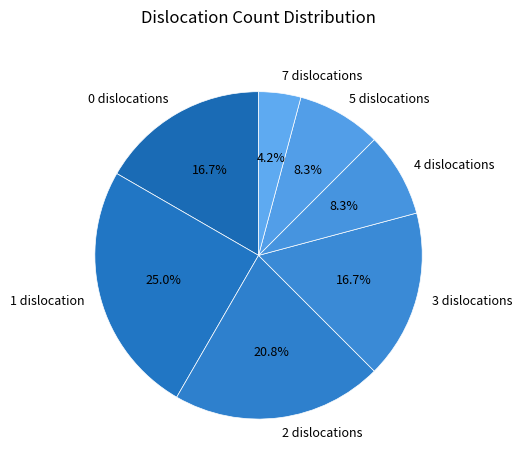

To the nearest percent, what is the average slice percentage?

14%